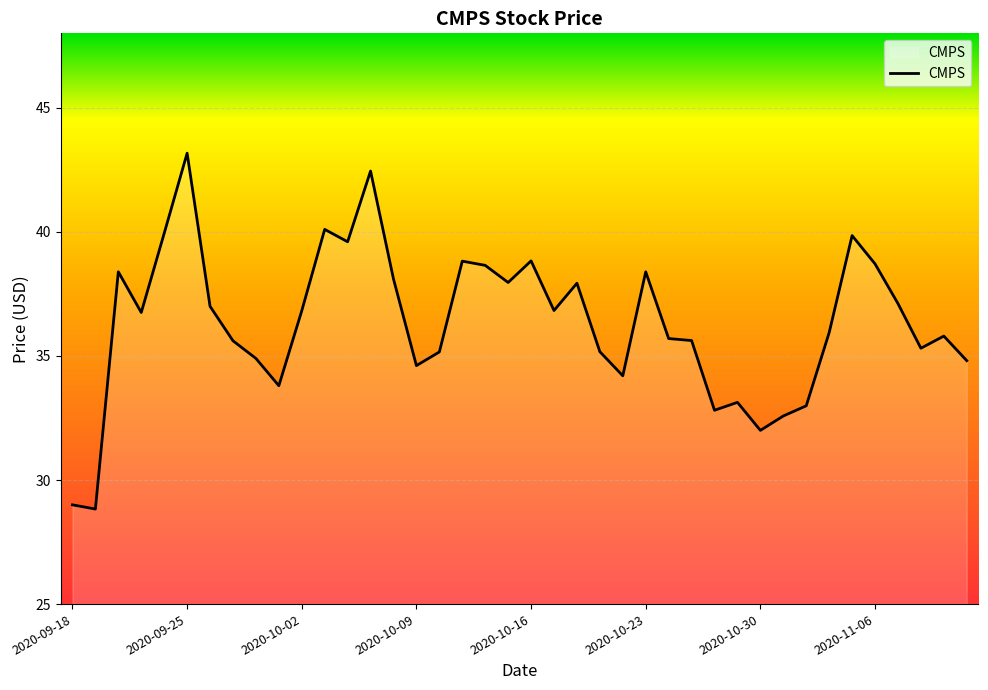

What is the difference between the maximum and minimum values?

14.3